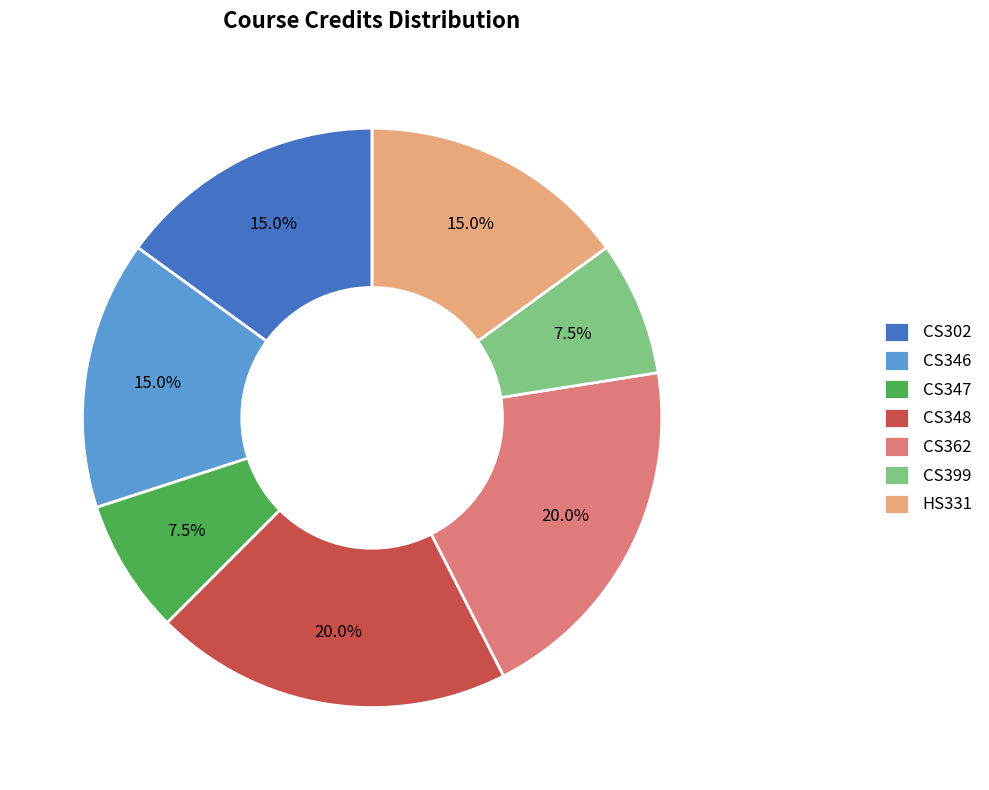

To the nearest percent, what is the average slice percentage?

14%